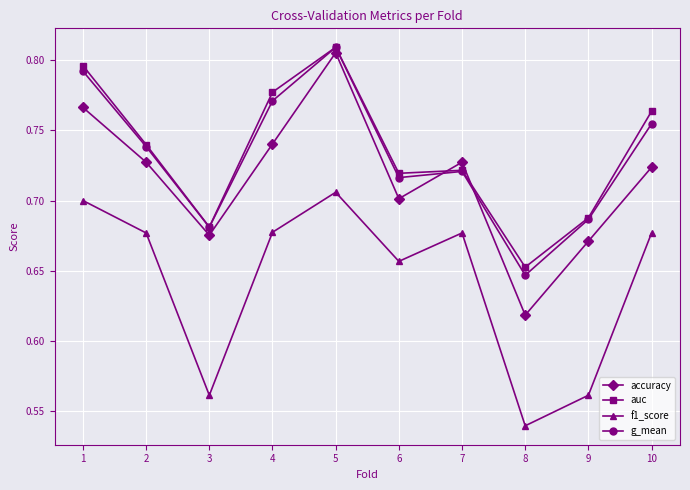

What is the total value across all series at 10?

2.9